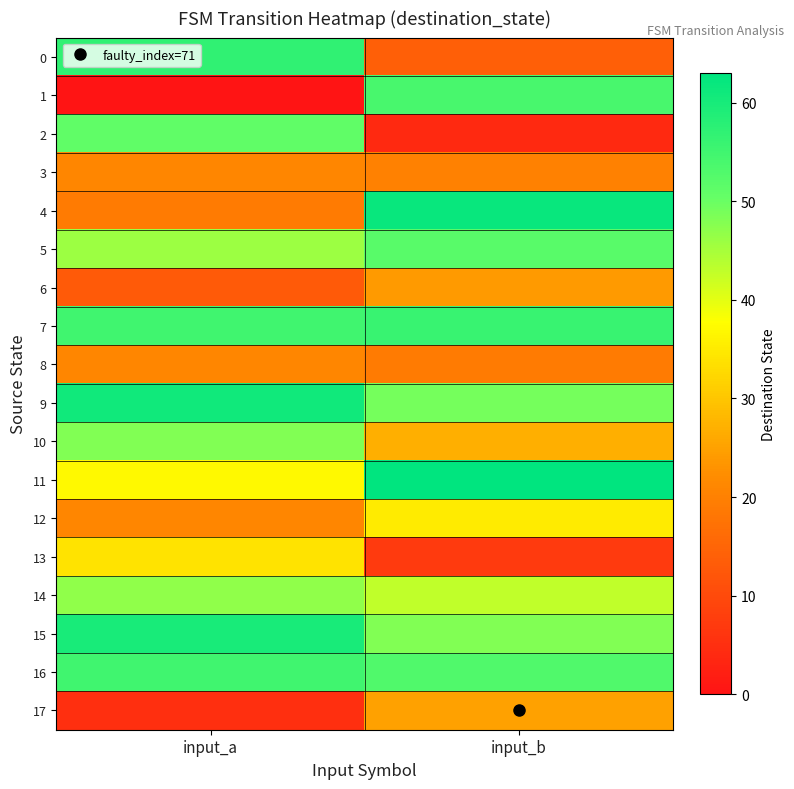

What is the difference between the highest and lowest values at input_b?

59